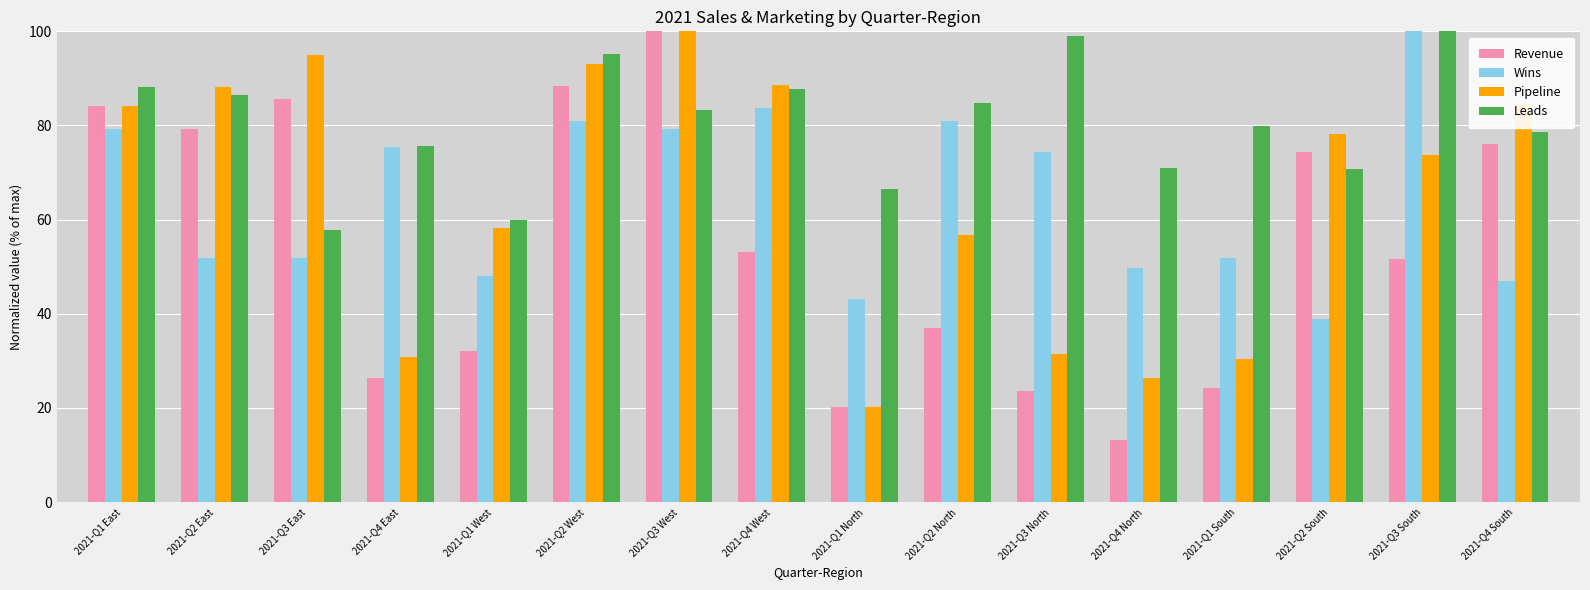

How many data points in Pipeline are above 78?

8